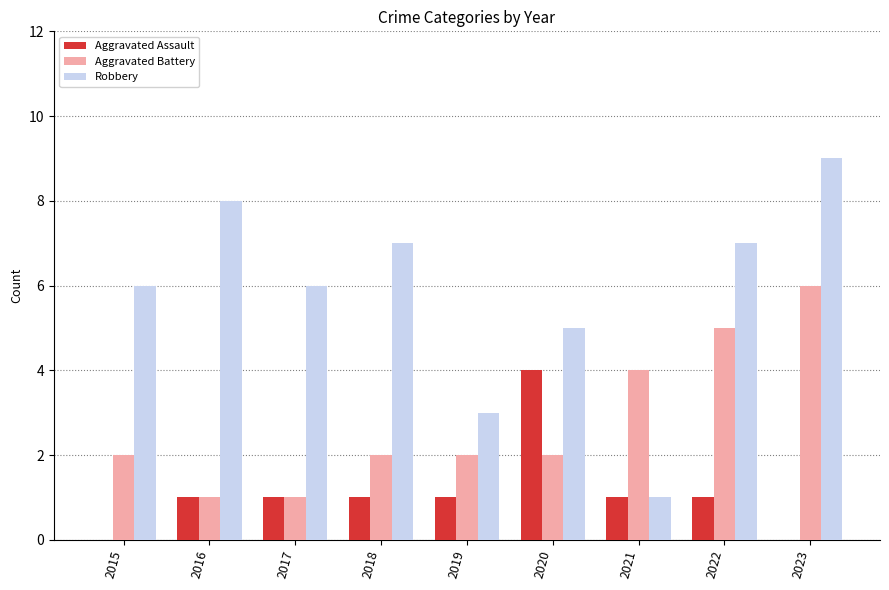

How many groups of bars are there?

9